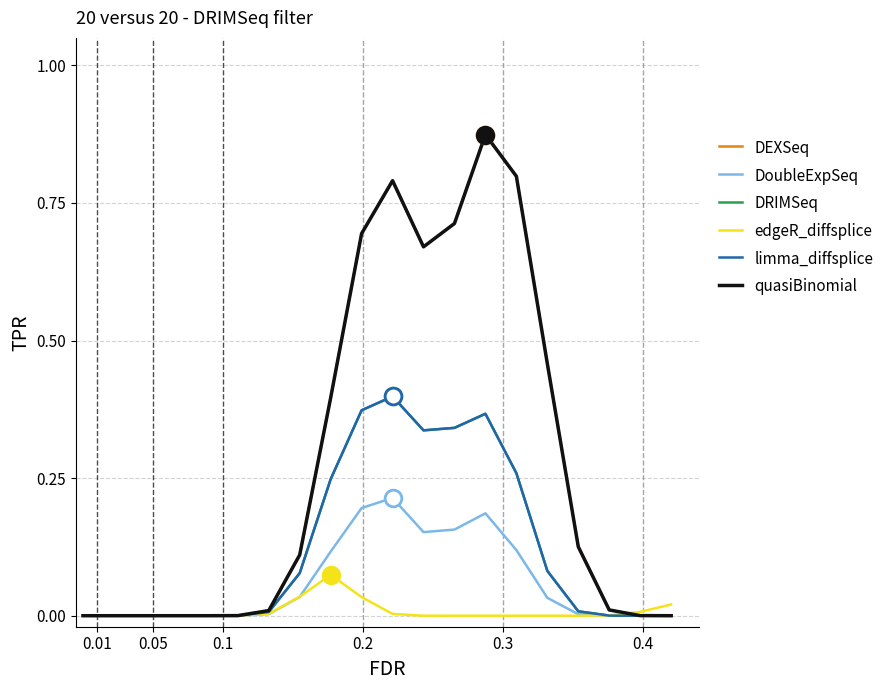

What is the difference between the maximum and second lowest values in the DRIMSeq series?

0.4